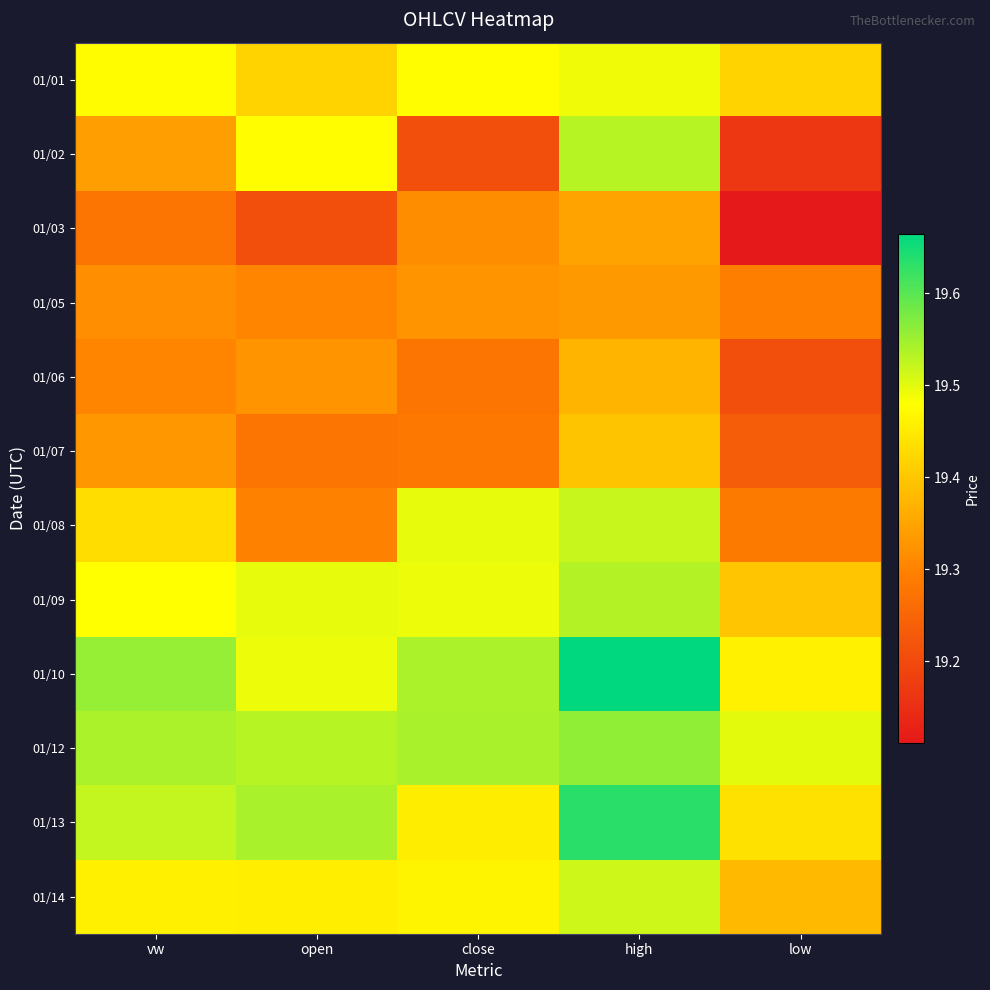

What is the maximum value shown in the chart?

19.7